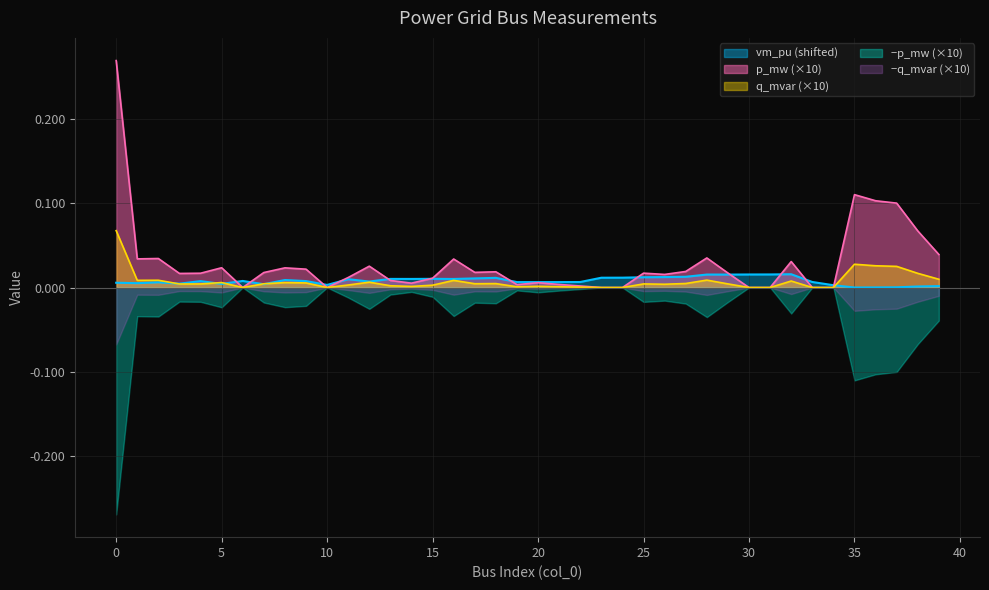

True or false: the data has more than 1 interior local peaks.

True